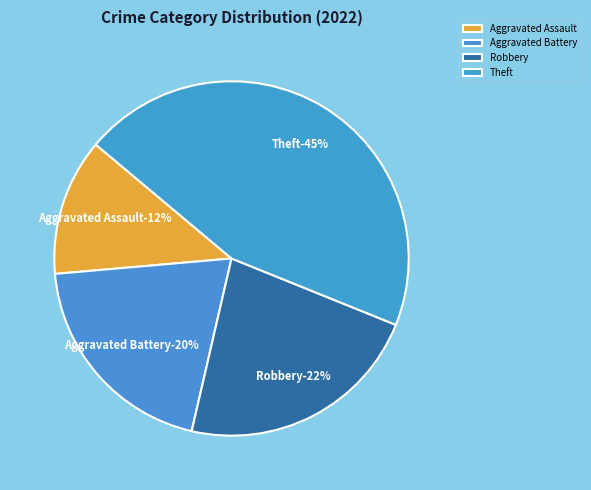

To the nearest percent, what portion does Aggravated Battery represent?

20%